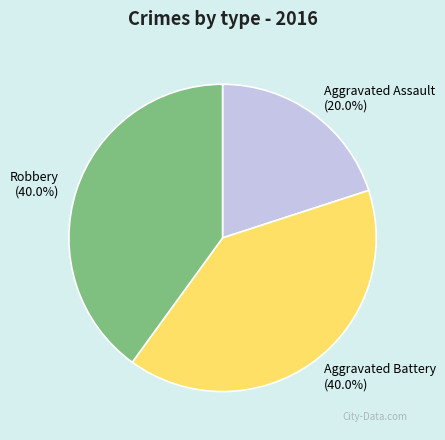

How much of the chart is everything except Aggravated Battery?

60.0%